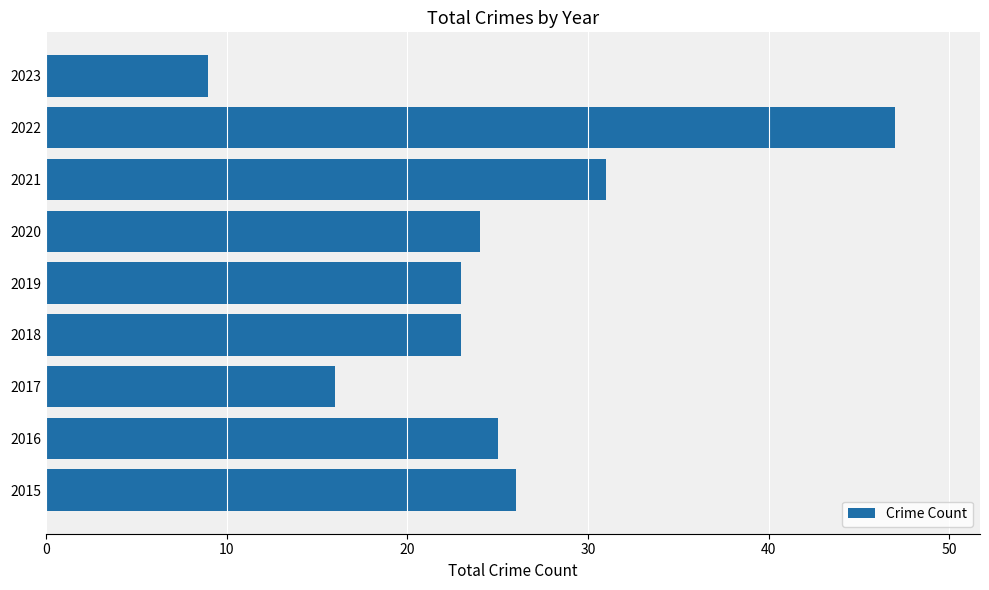

Reading bottom to top, extract all data points from this chart.

2015=26	2016=25	2017=16	2018=23	2019=23	2020=24	2021=31	2022=47	2023=9